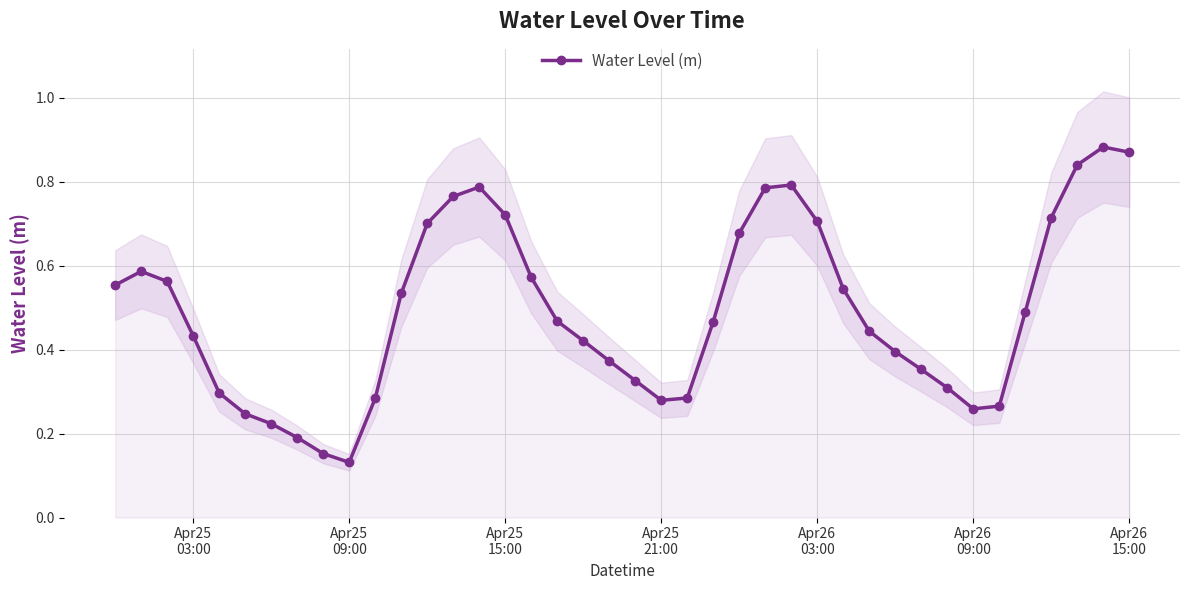

How many interior local valleys does the Water Level (m) series have?

3